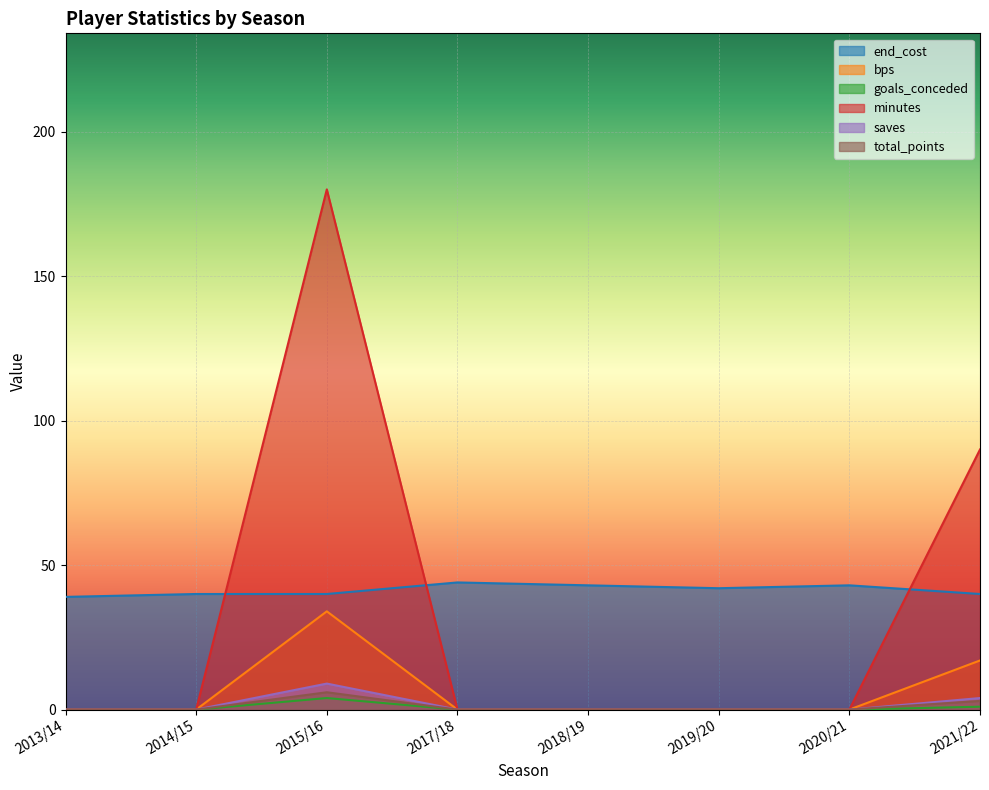

Reading right to left, extract all data points from this chart.

end_cost: 2021/22=40	2020/21=43	2019/20=42	2018/19=43	2017/18=44	2015/16=40	2014/15=40	2013/14=39
bps: 2021/22=17	2020/21=0	2019/20=0	2018/19=0	2017/18=0	2015/16=34	2014/15=0	2013/14=0
goals_conceded: 2021/22=1	2020/21=0	2019/20=0	2018/19=0	2017/18=0	2015/16=4	2014/15=0	2013/14=0
minutes: 2021/22=90	2020/21=0	2019/20=0	2018/19=0	2017/18=0	2015/16=180	2014/15=0	2013/14=0
saves: 2021/22=4	2020/21=0	2019/20=0	2018/19=0	2017/18=0	2015/16=9	2014/15=0	2013/14=0
total_points: 2021/22=3	2020/21=0	2019/20=0	2018/19=0	2017/18=0	2015/16=6	2014/15=0	2013/14=0